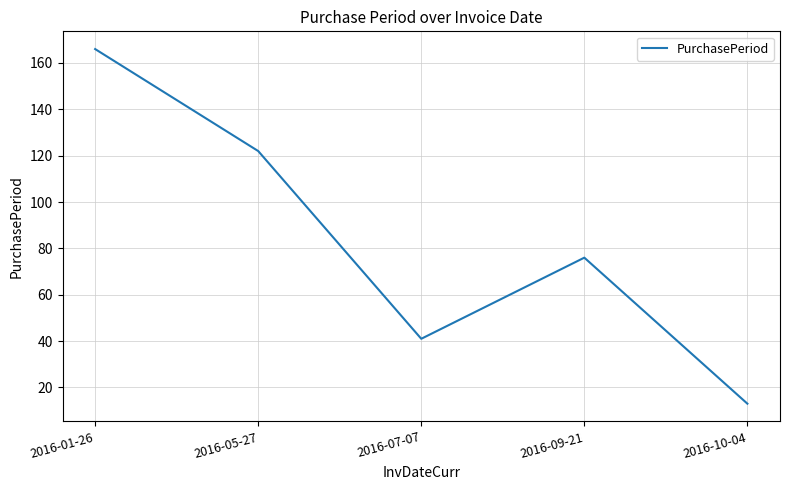

Reading left to right, what are all the values shown in this chart?

166	122	41	76	13